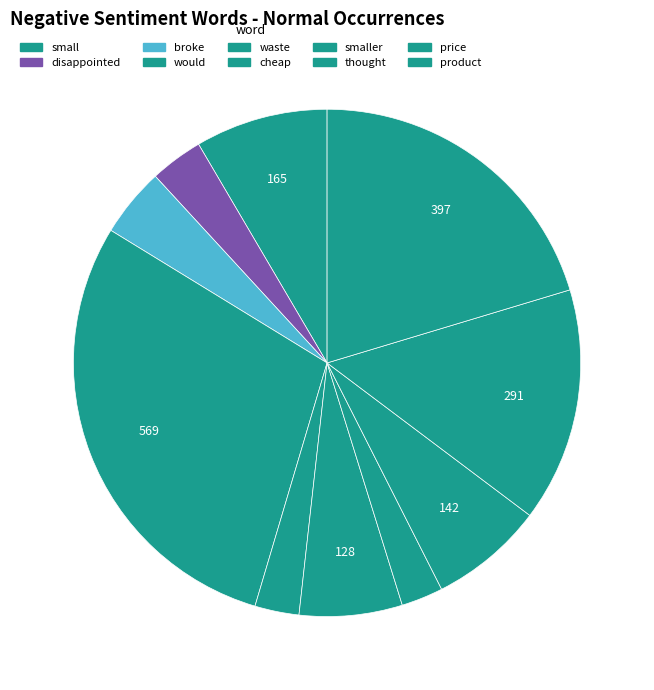

To the nearest percent, what portion does small represent?

8%